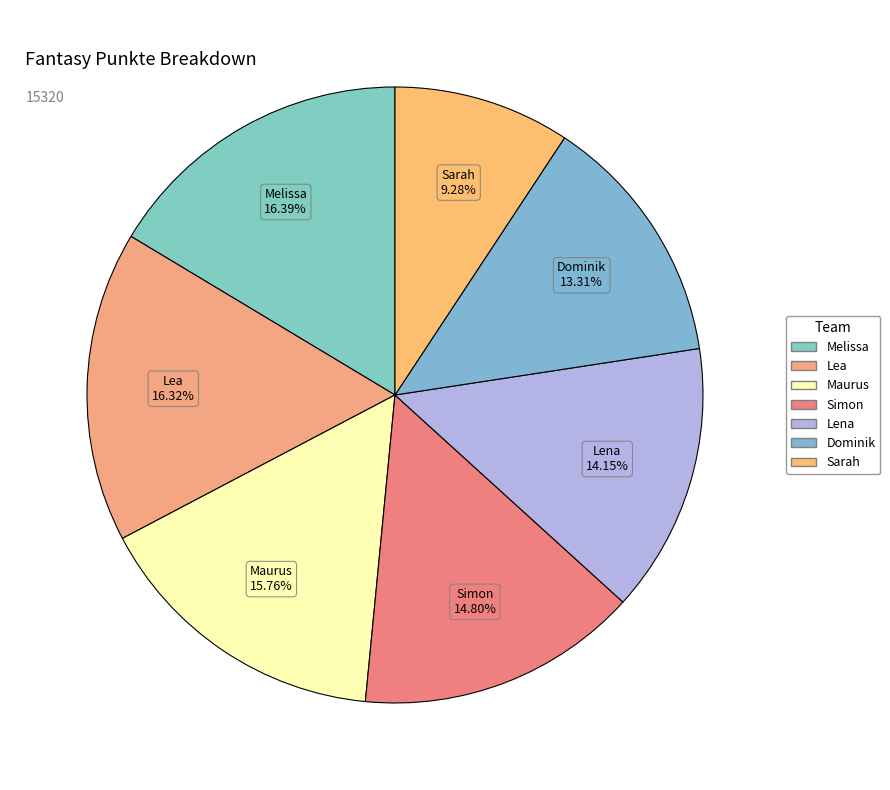

True or false: Dominik accounts for 13% of the total.

True